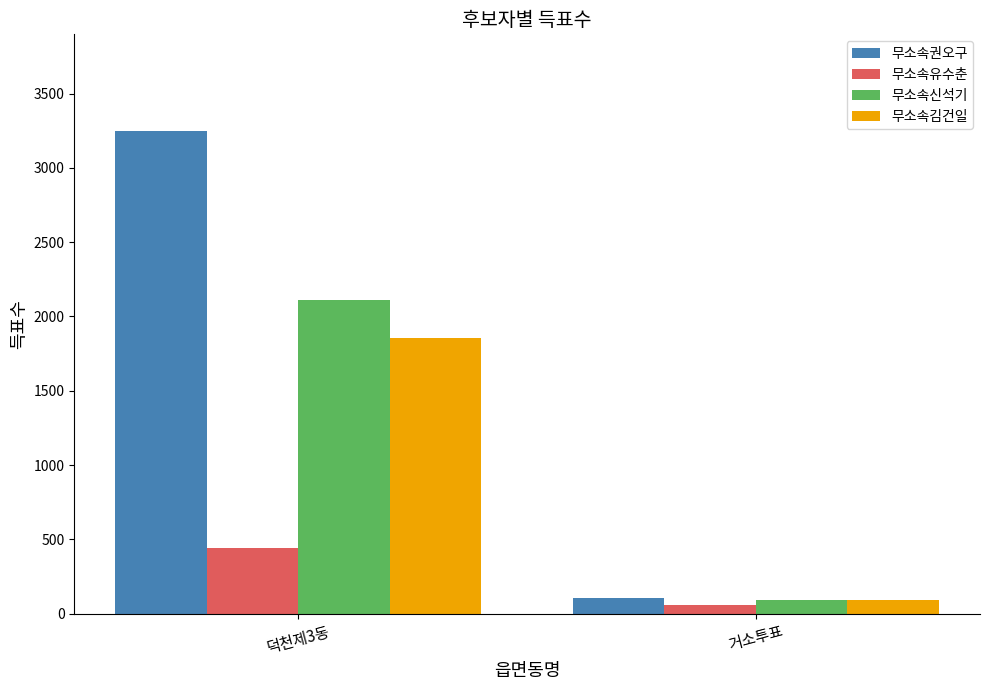

What is the difference between the highest and lowest values at 덕천제3동?

2806